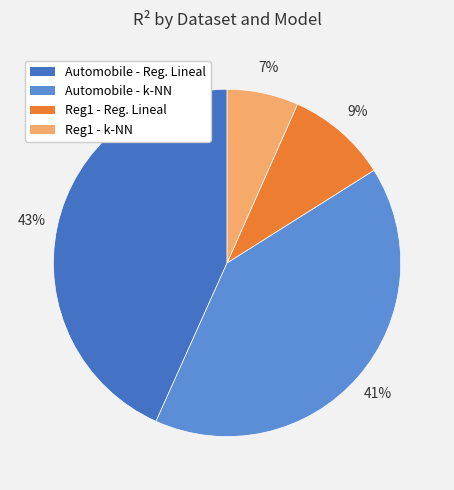

To the nearest percent, what is the average slice percentage?

25%